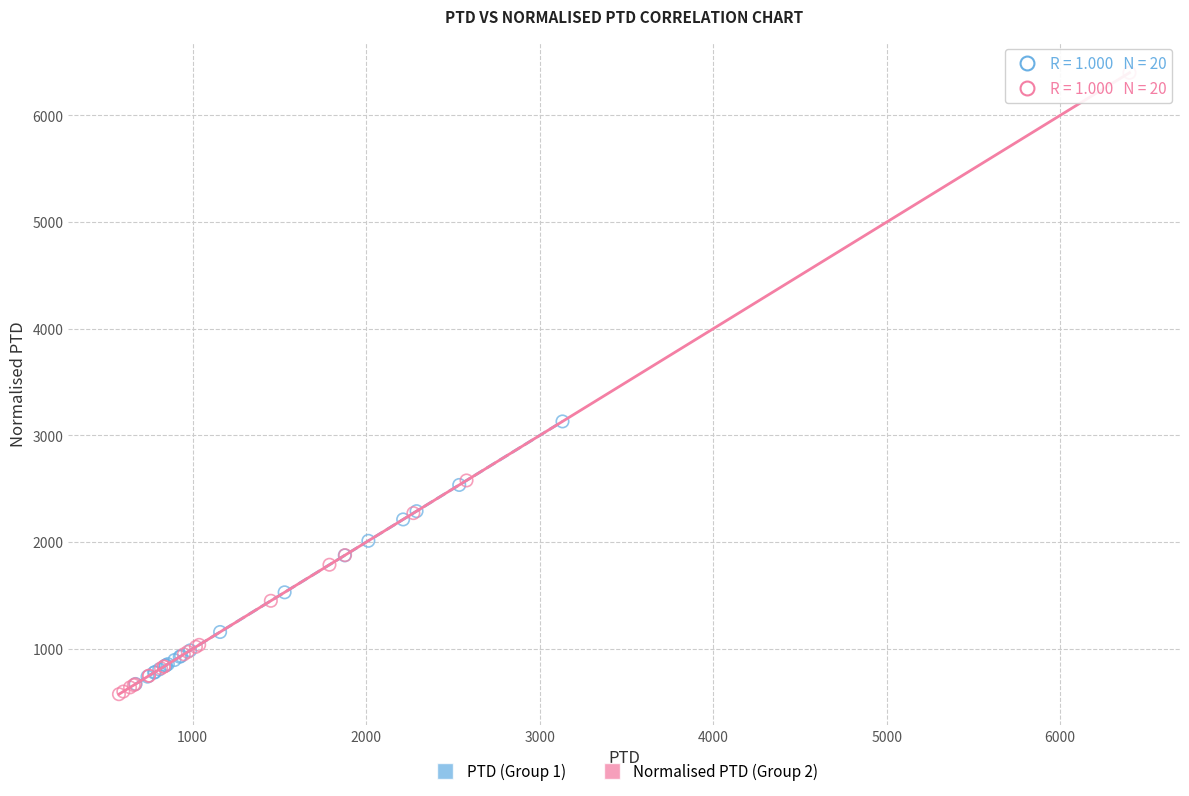

Which series has the largest Y range (max minus min)?

Normalised PTD (Group 2)